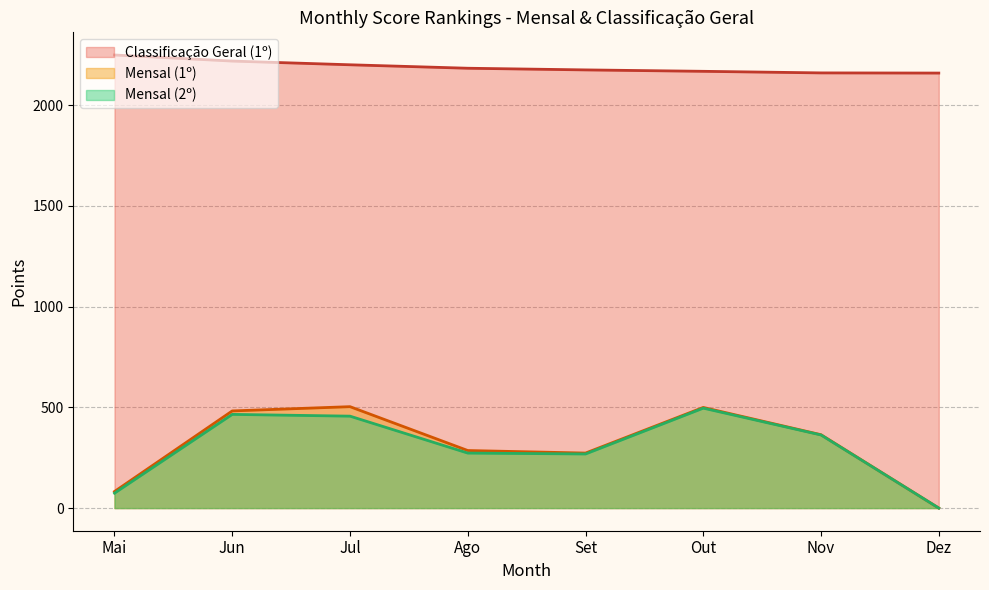

What is the difference between the highest and lowest values at Out?

1671.9